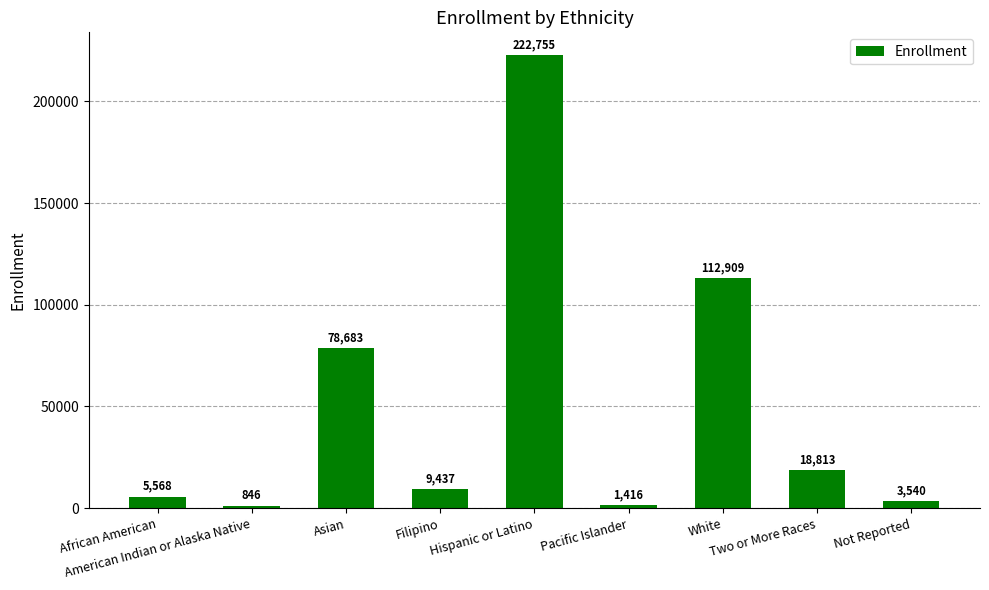

Reading right to left, transcribe all the data shown in this chart.

3540	18813	112909	1416	222755	9437	78683	846	5568